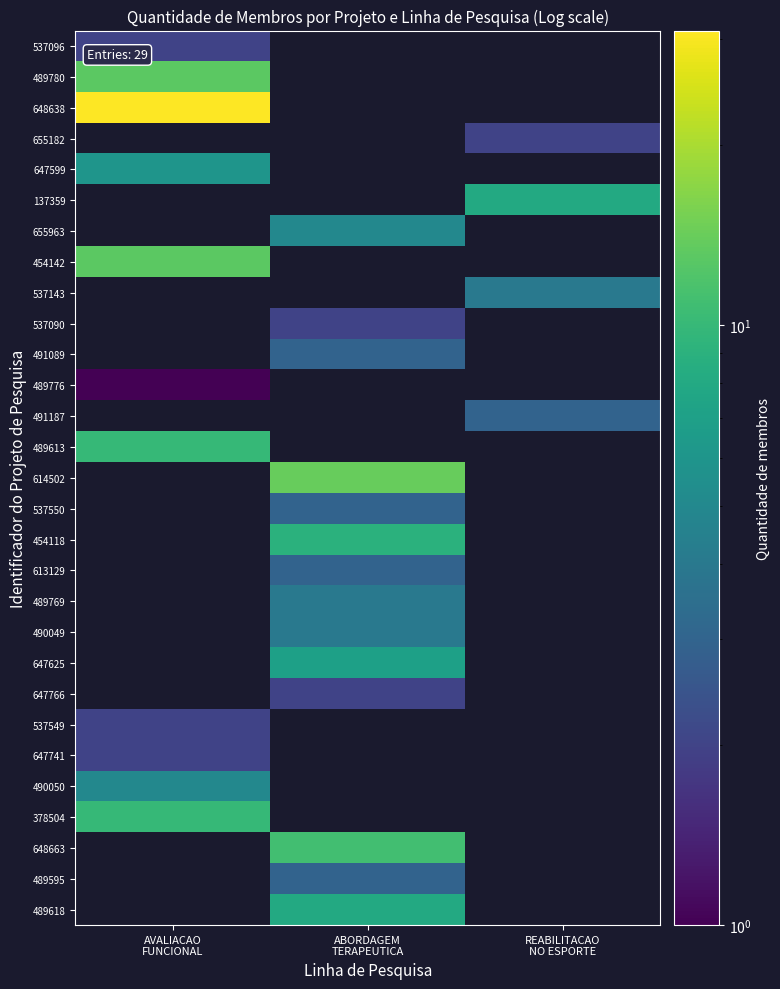

At REABILITACAO NO ESPORTE, list the series in order from largest to smallest.

137359, 537143, 491187, 655182, 537096, 489780, 648638, 647599, 655963, 454142, 537090, 491089, 489776, 489613, 614502, 537550, 454118, 613129, 489769, 490049, 647625, 647766, 537549, 647741, 490050, 378504, 648663, 489595, 489618